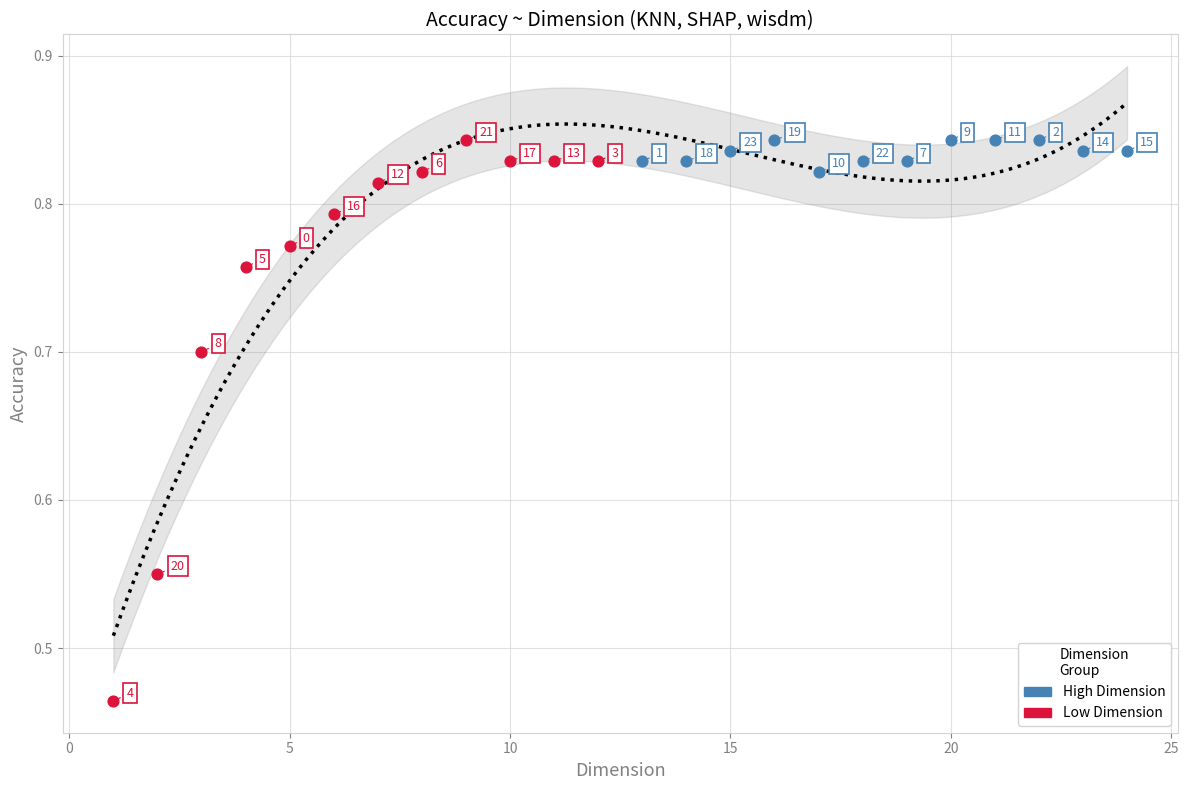

Which series reaches the minimum Y coordinate?

Low Dimension